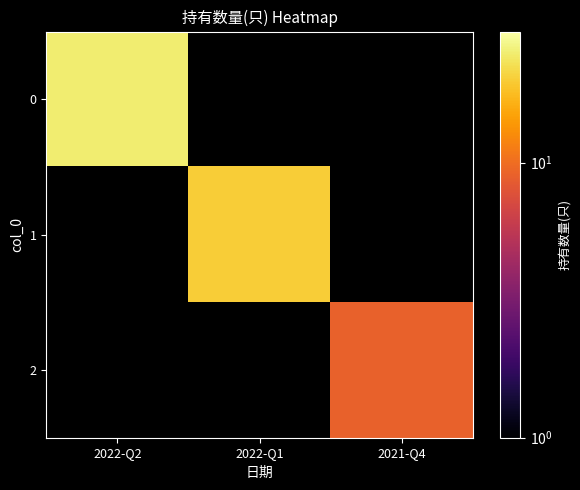

What is the smallest value displayed?

9.0